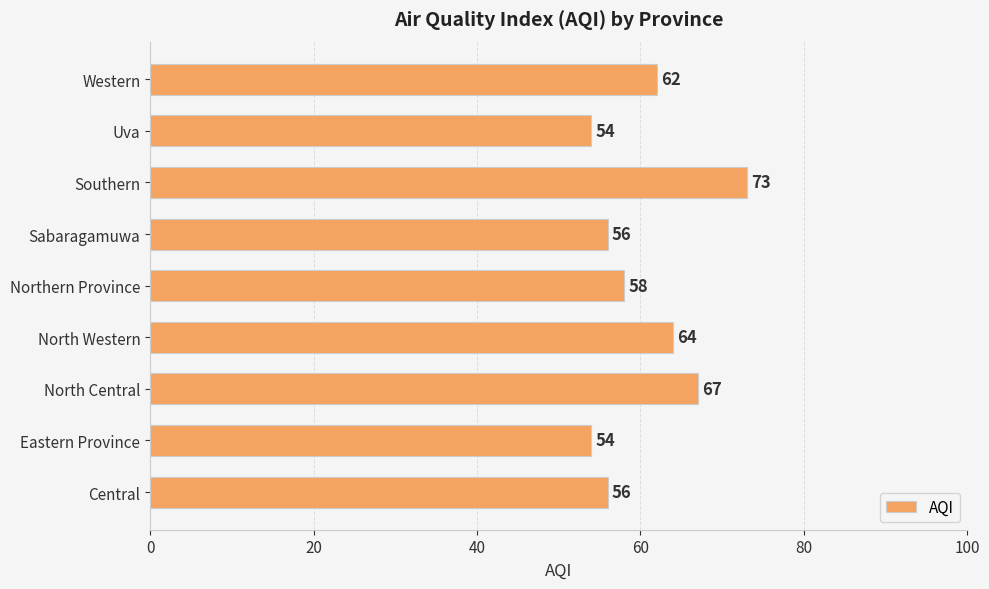

What is the difference between the maximum and minimum values?

19